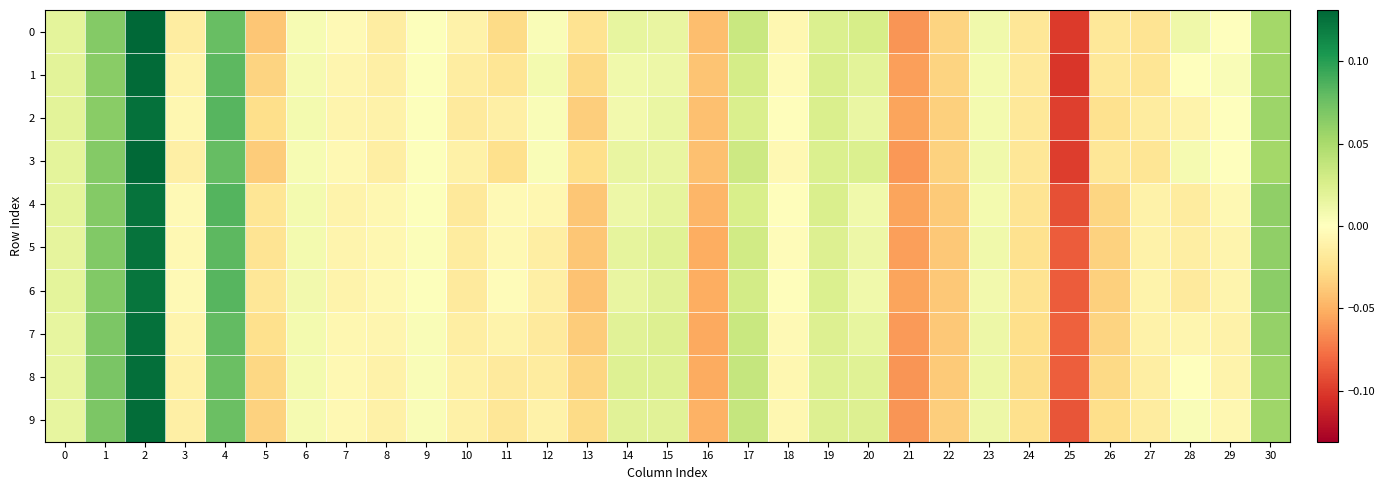

Reading left to right, what are all the values shown in this chart?

0: 0=0.0	1=0.1	2=0.1	3=-0.0	4=0.1	5=-0.0	6=0.0	7=-0.0	8=-0.0	9=0.0	10=-0.0	11=-0.0	12=0.0	13=-0.0	14=0.0	15=0.0	16=-0.0	17=0.0	18=-0.0	19=0.0	20=0.0	21=-0.1	22=-0.0	23=0.0	24=-0.0	25=-0.1	26=-0.0	27=-0.0	28=0.0	29=-0.0	30=0.1
1: 0=0.0	1=0.1	2=0.1	3=-0.0	4=0.1	5=-0.0	6=0.0	7=-0.0	8=-0.0	9=0.0	10=-0.0	11=-0.0	12=0.0	13=-0.0	14=0.0	15=0.0	16=-0.0	17=0.0	18=-0.0	19=0.0	20=0.0	21=-0.1	22=-0.0	23=0.0	24=-0.0	25=-0.1	26=-0.0	27=-0.0	28=-0.0	29=0.0	30=0.1
2: 0=0.0	1=0.1	2=0.1	3=-0.0	4=0.1	5=-0.0	6=0.0	7=-0.0	8=-0.0	9=0.0	10=-0.0	11=-0.0	12=0.0	13=-0.0	14=0.0	15=0.0	16=-0.0	17=0.0	18=-0.0	19=0.0	20=0.0	21=-0.1	22=-0.0	23=0.0	24=-0.0	25=-0.1	26=-0.0	27=-0.0	28=-0.0	29=0.0	30=0.1
3: 0=0.0	1=0.1	2=0.1	3=-0.0	4=0.1	5=-0.0	6=0.0	7=-0.0	8=-0.0	9=0.0	10=-0.0	11=-0.0	12=0.0	13=-0.0	14=0.0	15=0.0	16=-0.0	17=0.0	18=-0.0	19=0.0	20=0.0	21=-0.1	22=-0.0	23=0.0	24=-0.0	25=-0.1	26=-0.0	27=-0.0	28=0.0	29=0.0	30=0.1
4: 0=0.0	1=0.1	2=0.1	3=-0.0	4=0.1	5=-0.0	6=0.0	7=-0.0	8=-0.0	9=0.0	10=-0.0	11=-0.0	12=-0.0	13=-0.0	14=0.0	15=0.0	16=-0.0	17=0.0	18=-0.0	19=0.0	20=0.0	21=-0.1	22=-0.0	23=0.0	24=-0.0	25=-0.1	26=-0.0	27=-0.0	28=-0.0	29=-0.0	30=0.1
5: 0=0.0	1=0.1	2=0.1	3=-0.0	4=0.1	5=-0.0	6=0.0	7=-0.0	8=-0.0	9=0.0	10=-0.0	11=-0.0	12=-0.0	13=-0.0	14=0.0	15=0.0	16=-0.1	17=0.0	18=-0.0	19=0.0	20=0.0	21=-0.1	22=-0.0	23=0.0	24=-0.0	25=-0.1	26=-0.0	27=-0.0	28=-0.0	29=-0.0	30=0.1
6: 0=0.0	1=0.1	2=0.1	3=-0.0	4=0.1	5=-0.0	6=0.0	7=-0.0	8=-0.0	9=0.0	10=-0.0	11=-0.0	12=-0.0	13=-0.0	14=0.0	15=0.0	16=-0.1	17=0.0	18=-0.0	19=0.0	20=0.0	21=-0.1	22=-0.0	23=0.0	24=-0.0	25=-0.1	26=-0.0	27=-0.0	28=-0.0	29=-0.0	30=0.1
7: 0=0.0	1=0.1	2=0.1	3=-0.0	4=0.1	5=-0.0	6=0.0	7=-0.0	8=-0.0	9=0.0	10=-0.0	11=-0.0	12=-0.0	13=-0.0	14=0.0	15=0.0	16=-0.1	17=0.0	18=-0.0	19=0.0	20=0.0	21=-0.1	22=-0.0	23=0.0	24=-0.0	25=-0.1	26=-0.0	27=-0.0	28=-0.0	29=-0.0	30=0.1
8: 0=0.0	1=0.1	2=0.1	3=-0.0	4=0.1	5=-0.0	6=0.0	7=-0.0	8=-0.0	9=0.0	10=-0.0	11=-0.0	12=-0.0	13=-0.0	14=0.0	15=0.0	16=-0.1	17=0.0	18=-0.0	19=0.0	20=0.0	21=-0.1	22=-0.0	23=0.0	24=-0.0	25=-0.1	26=-0.0	27=-0.0	28=0.0	29=-0.0	30=0.1
9: 0=0.0	1=0.1	2=0.1	3=-0.0	4=0.1	5=-0.0	6=0.0	7=-0.0	8=-0.0	9=0.0	10=-0.0	11=-0.0	12=-0.0	13=-0.0	14=0.0	15=0.0	16=-0.0	17=0.0	18=-0.0	19=0.0	20=0.0	21=-0.1	22=-0.0	23=0.0	24=-0.0	25=-0.1	26=-0.0	27=-0.0	28=0.0	29=-0.0	30=0.1